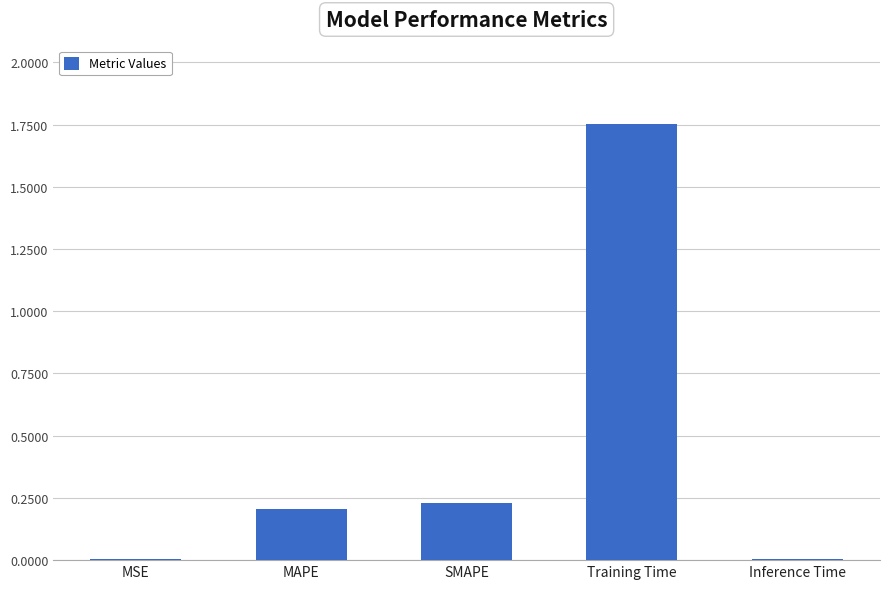

How many data points does each series have?

5